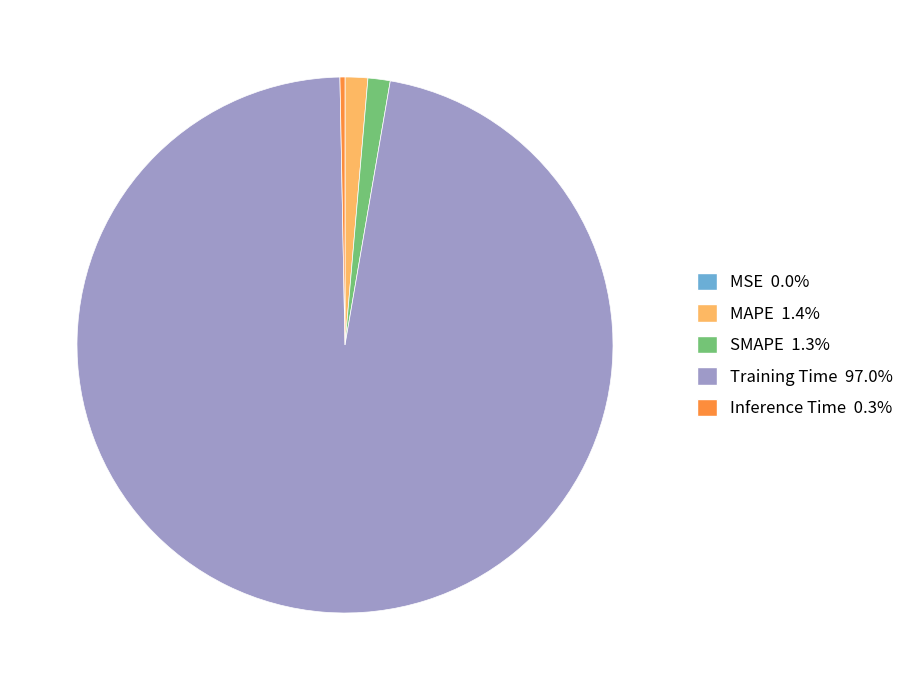

Does Training Time represent more than half of the total?

Yes